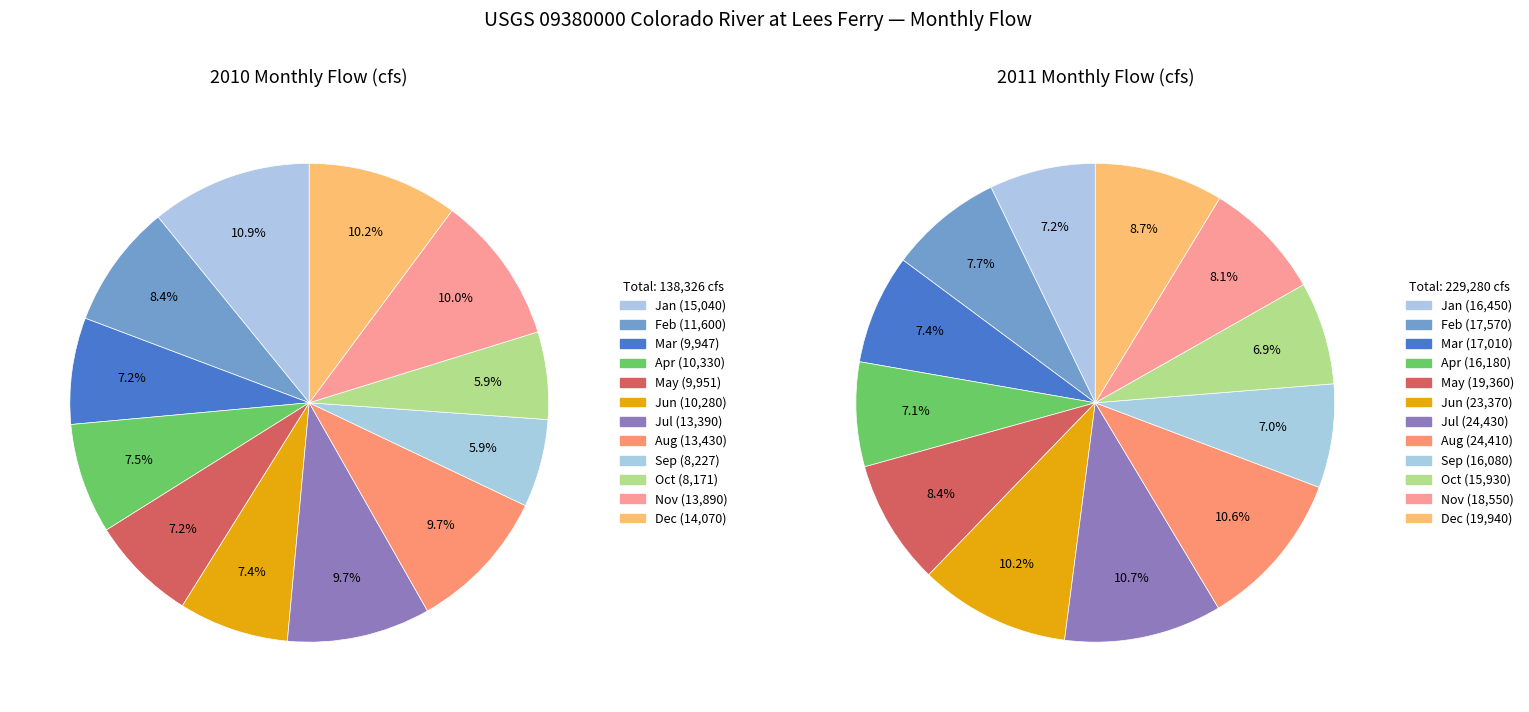

Is there any slice that represents more than half of the pie?

No